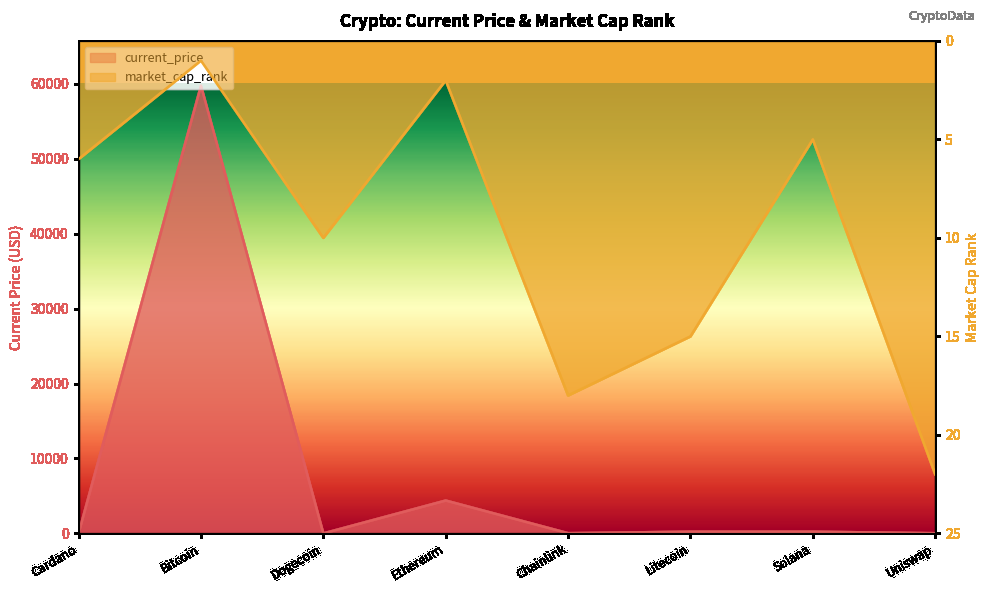

True or false: current_price has a value of 106.8 at Solana.

False